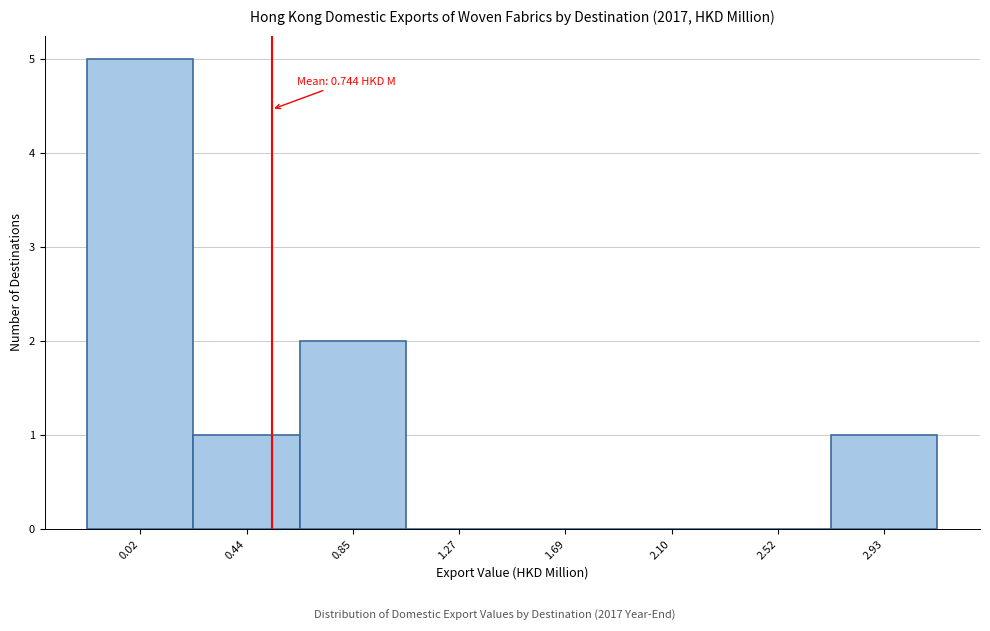

Reading left to right, extract all data points from this chart.

0.02=5	0.44=1	0.85=2	1.27=0	1.69=0	2.10=0	2.52=0	2.93=1